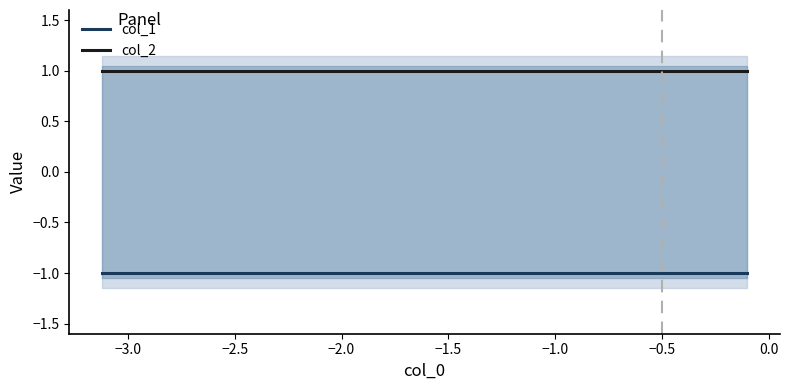

True or false: col_1 and col_2 cross at least once.

False